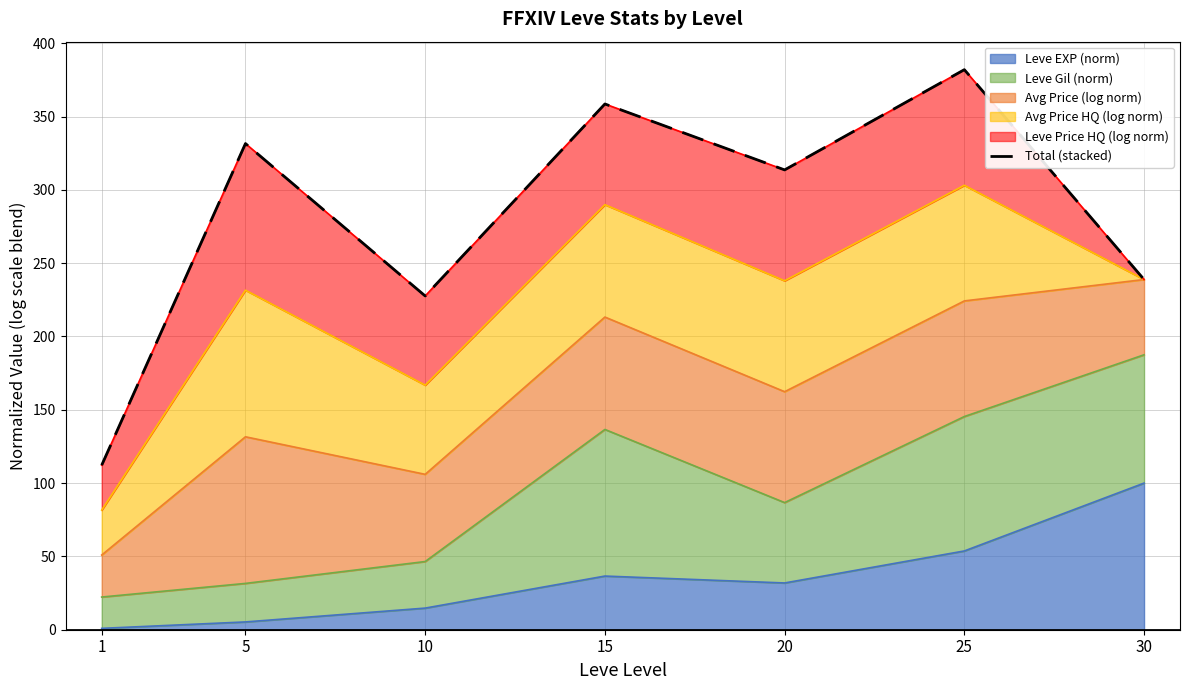

Where is the first local maximum?

5